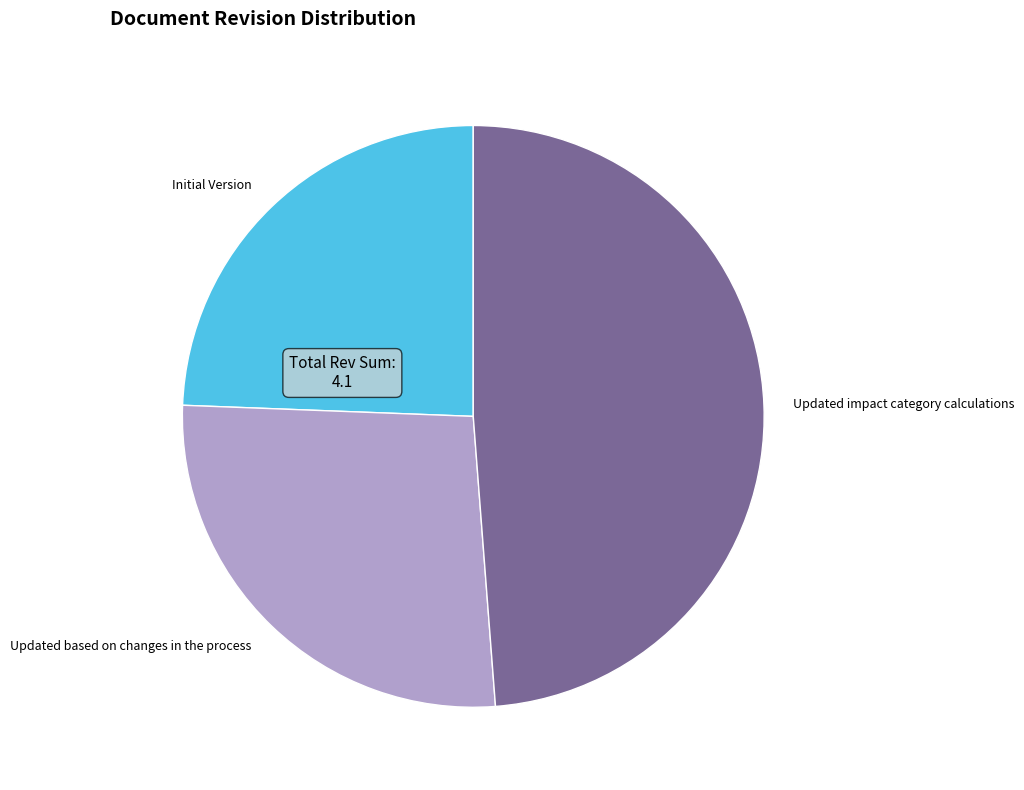

What is the largest slice in the pie chart?

Updated impact category calculations